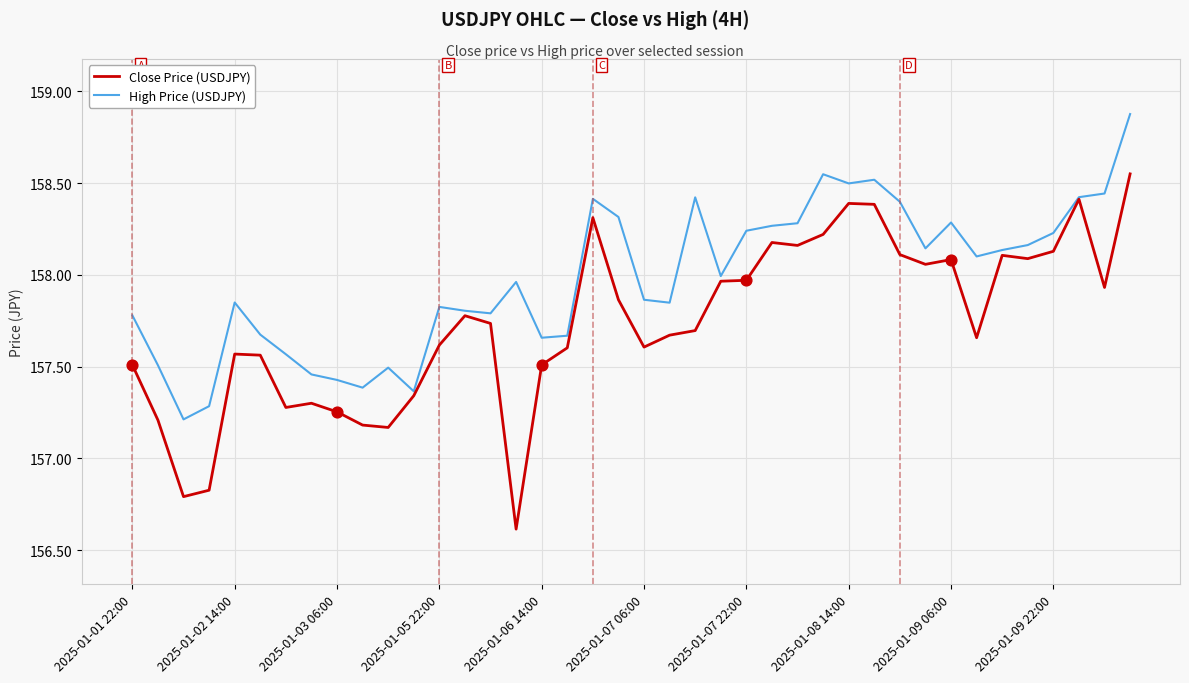

Which series has the largest total across all categories?

High Price (USDJPY)